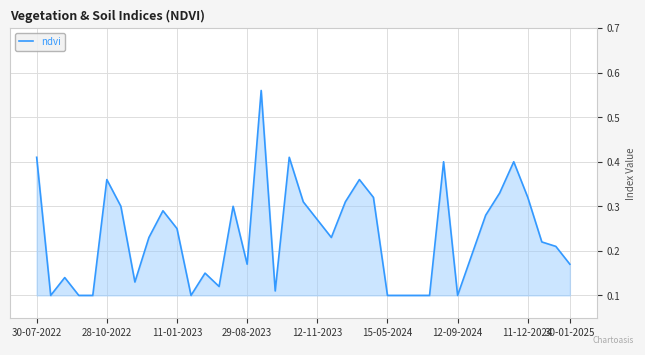

What is the difference between the maximum and minimum values?

0.5